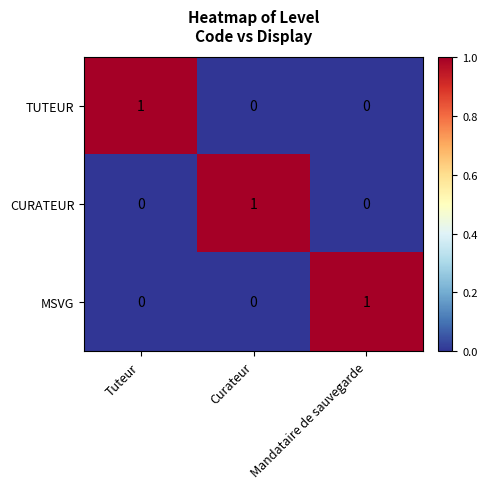

Reading right to left, transcribe all the data shown in this chart.

TUTEUR: 0	0	1
CURATEUR: 0	1	0
MSVG: 1	0	0